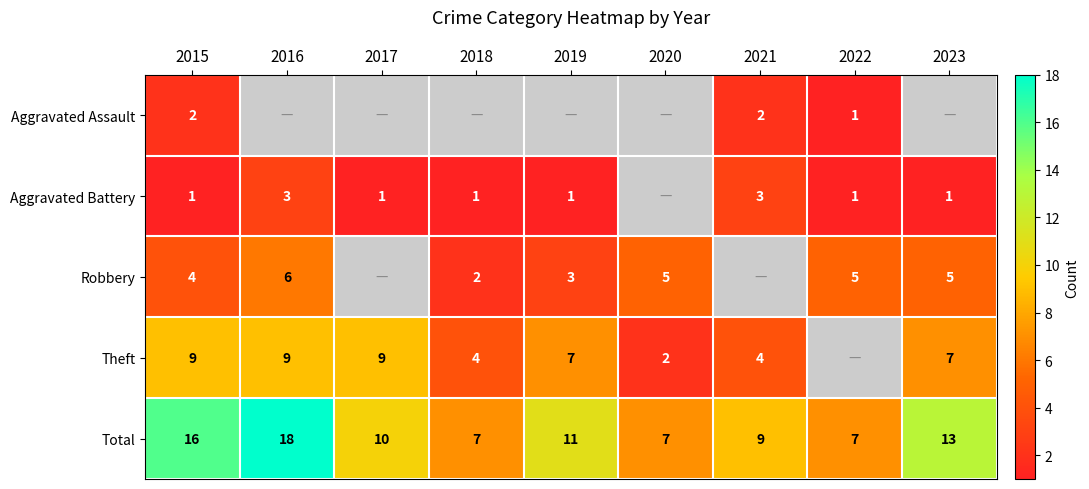

Which has a higher value, 2022 or 2015?

2015